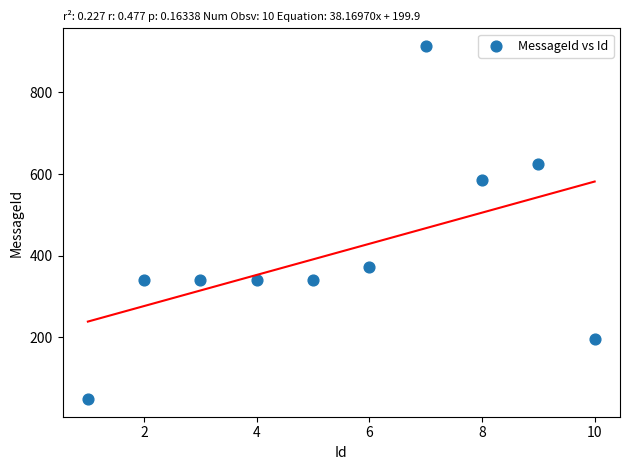

What is the average Y value?

410